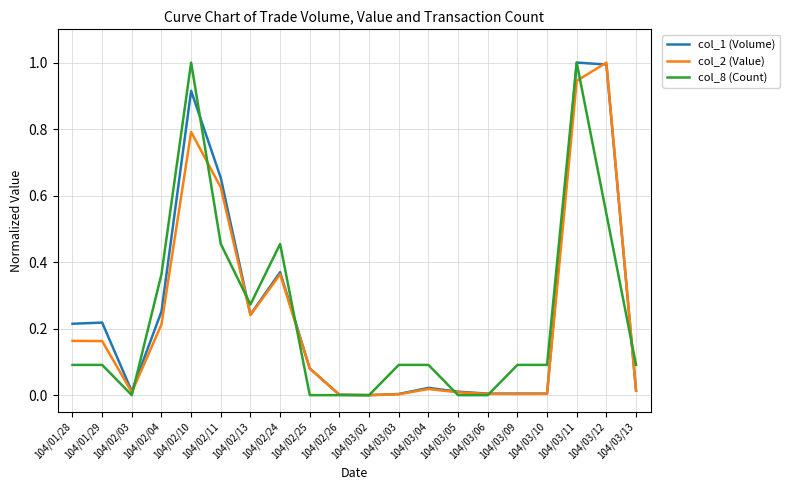

What is the greatest value displayed?

1.0